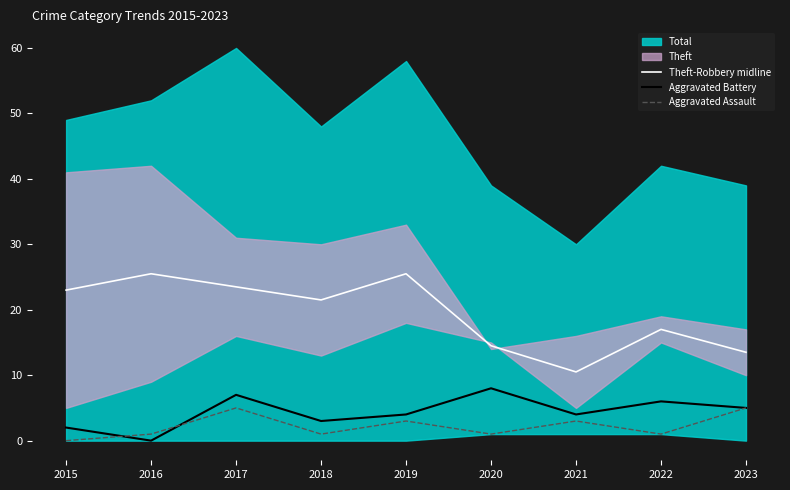

Where is the first local minimum for Aggravated Battery?

2016